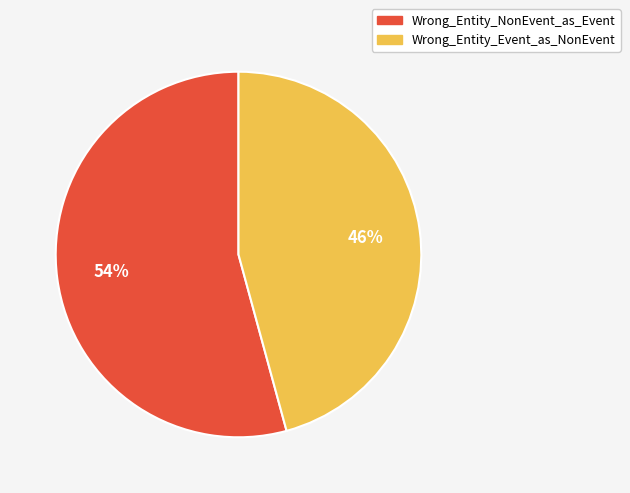

What is the smallest slice in the pie chart?

Wrong_Entity_Event_as_NonEvent